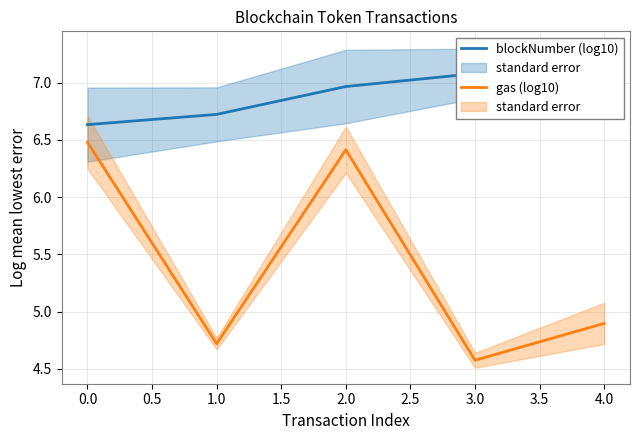

True or false: gas (log10) has a value of 8.7 at 0.0.

False